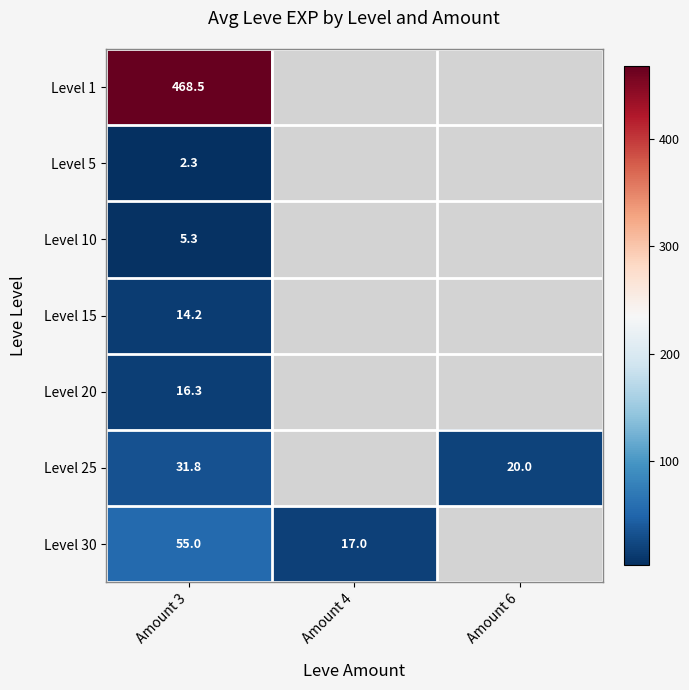

The value of Level 20 at Amount 3 is 5.1. True or false?

False